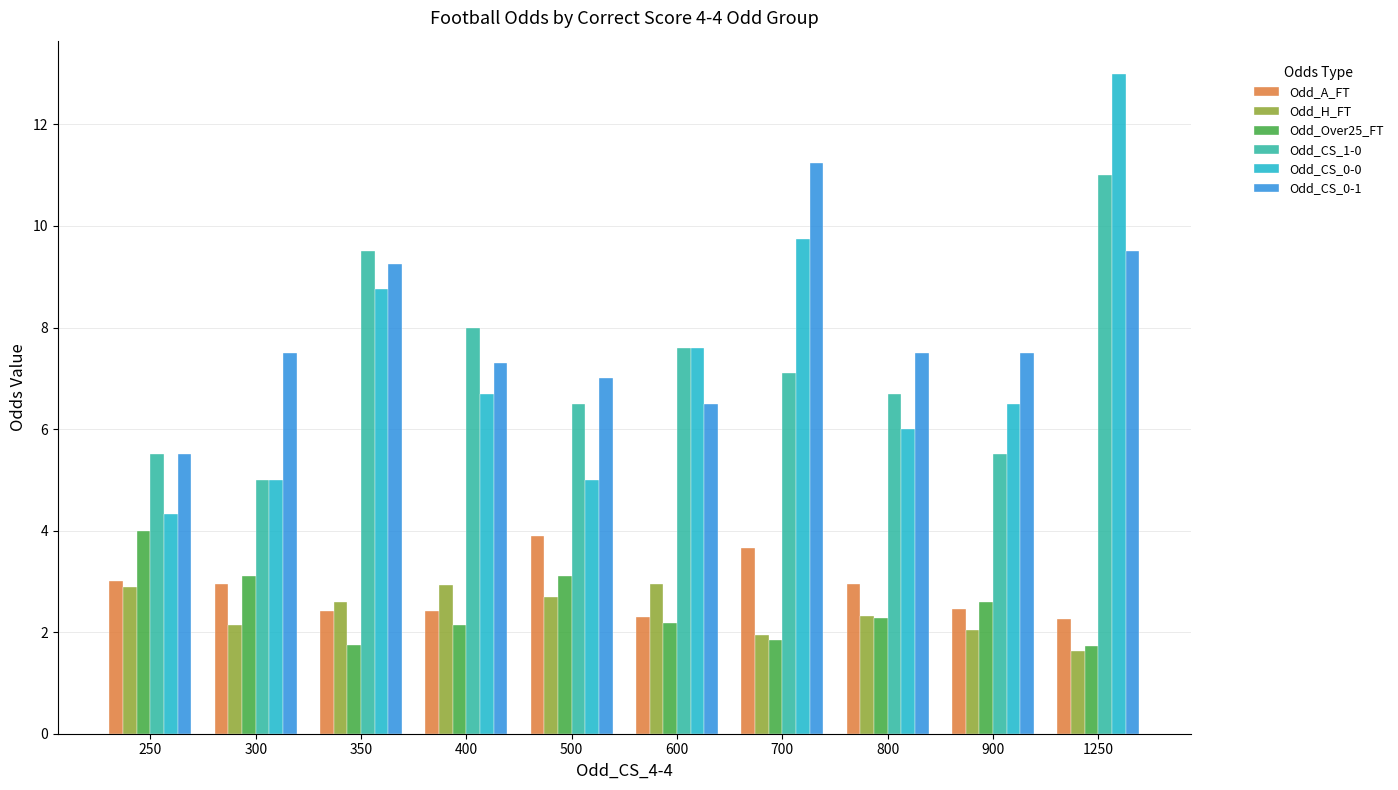

How many data points in Odd_Over25_FT are less than 2?

3